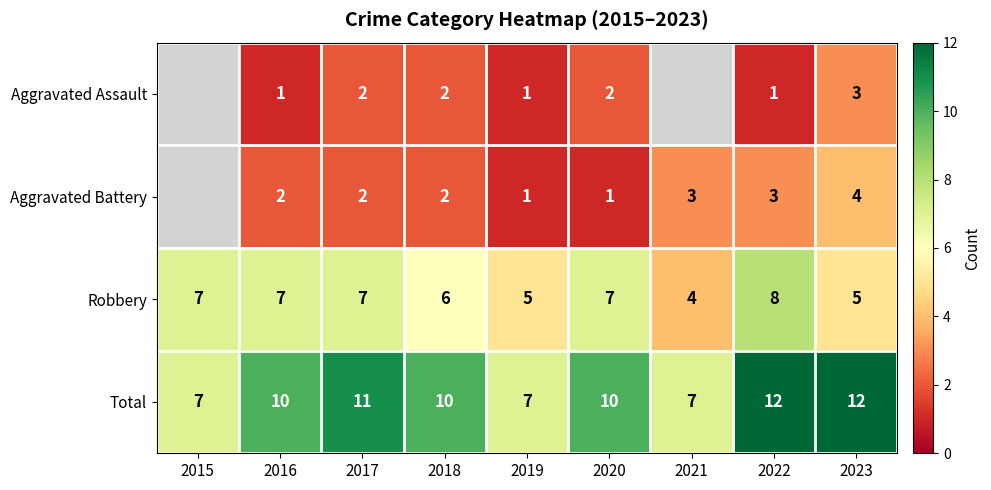

At which label does Robbery reach its peak?

2022